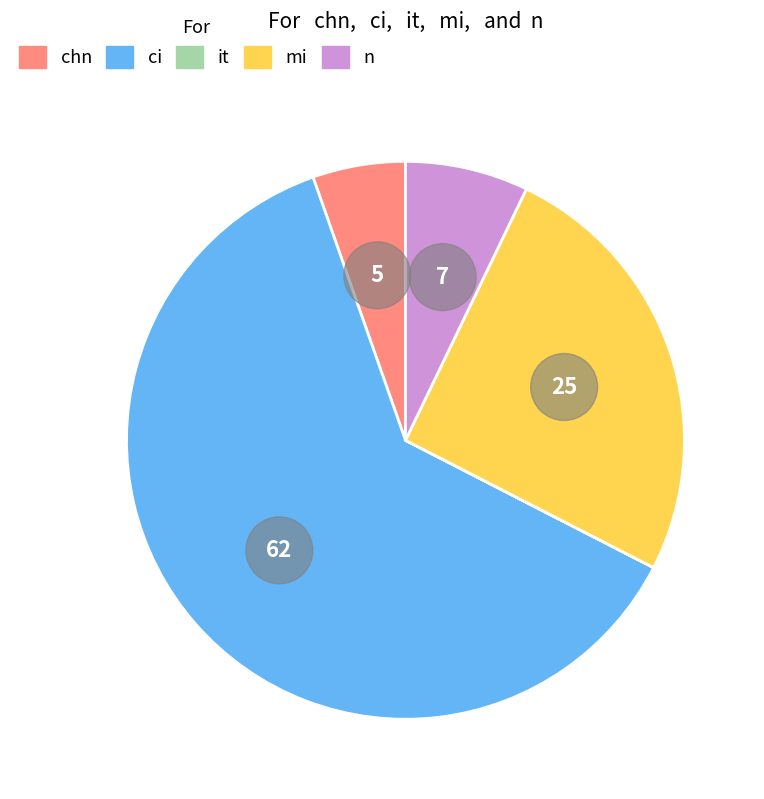

What percentage is the ci slice, to the nearest percent?

62%